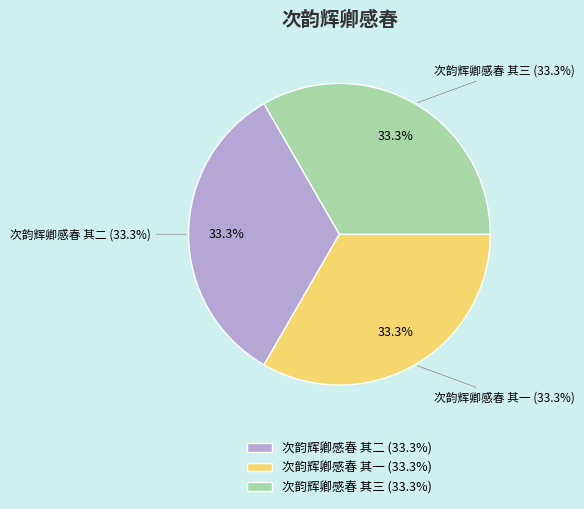

Rank the categories by value from lowest to highest.

次韵辉卿感春 其一, 次韵辉卿感春 其二, 次韵辉卿感春 其三